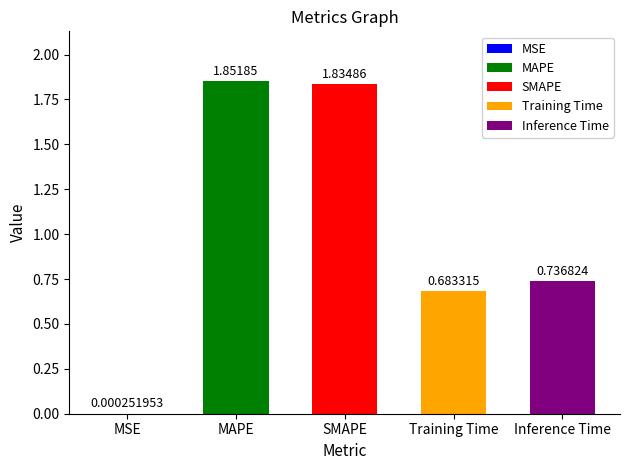

What is the ratio of the value at SMAPE to the value at MAPE?

1.0